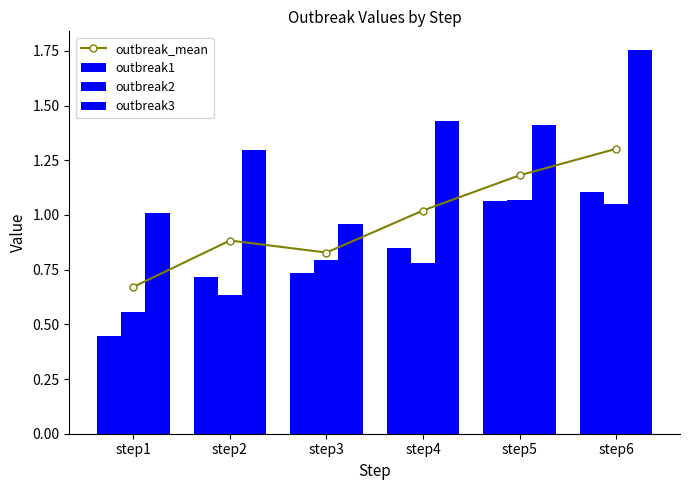

What is the lowest value of the outbreak1 series?

0.4